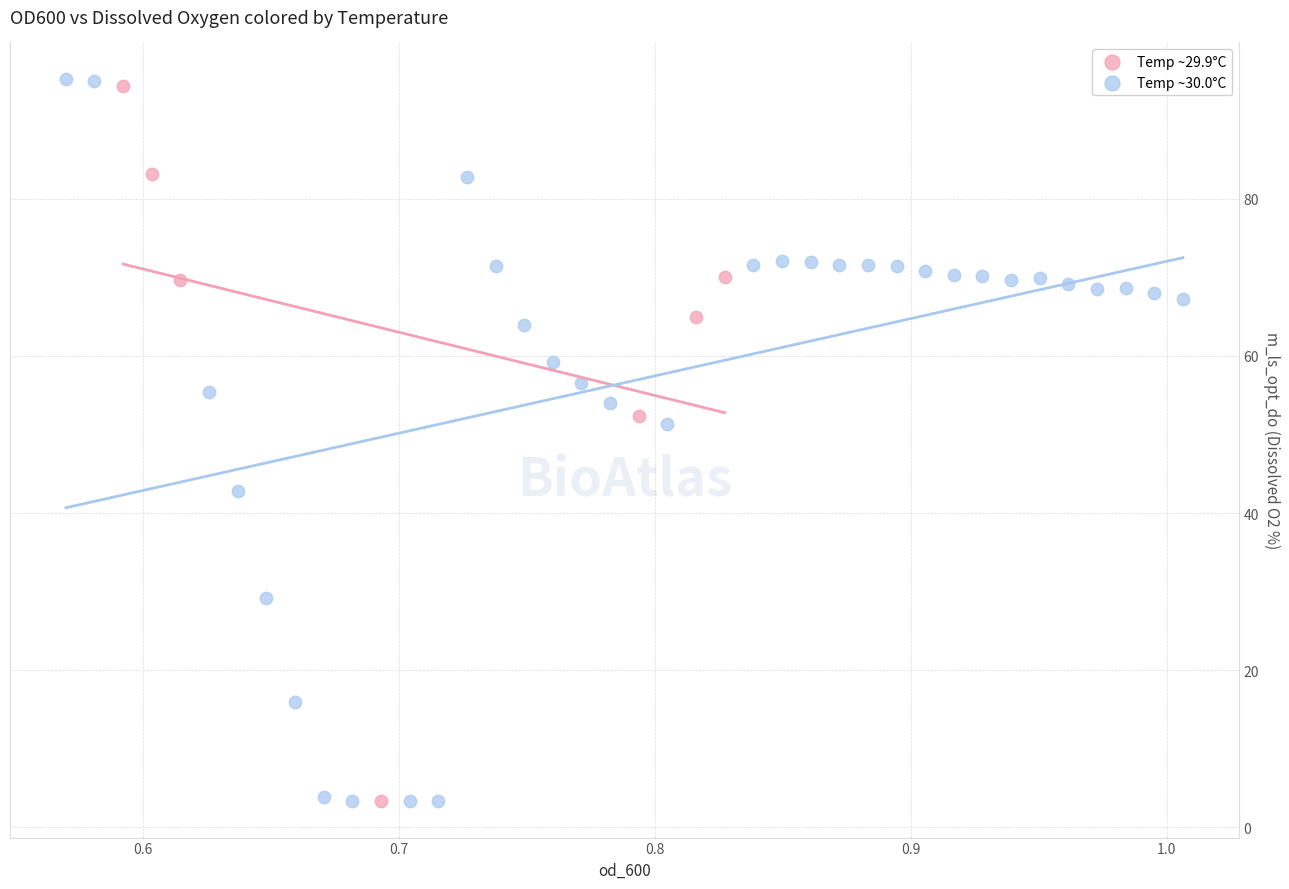

Which series has the widest spread of Y values?

Temp ~30.0°C